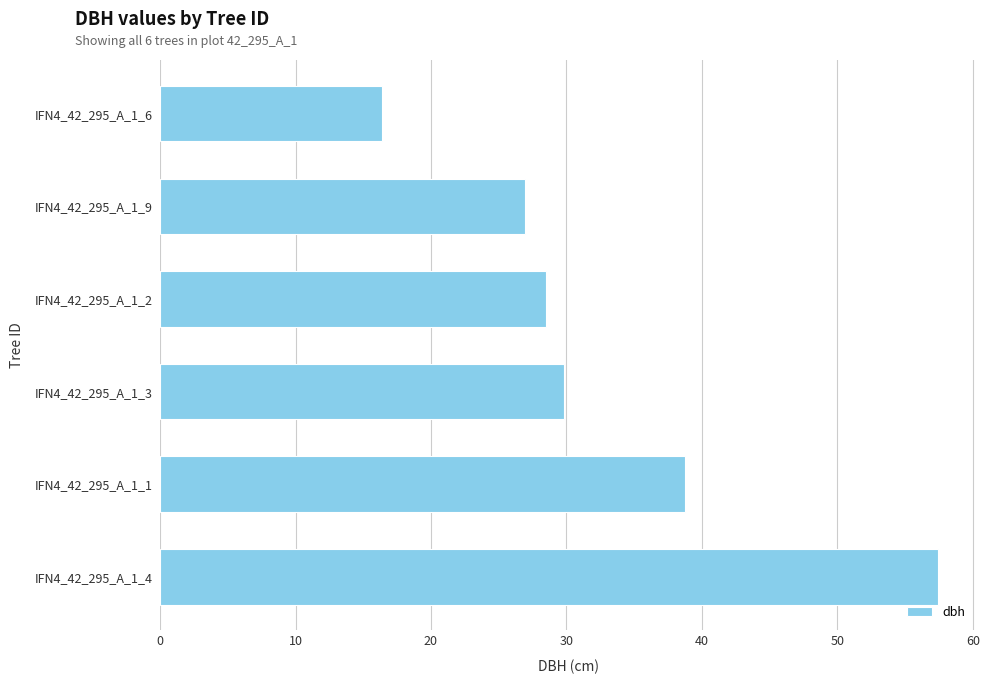

What is the maximum value shown in the chart?

57.4